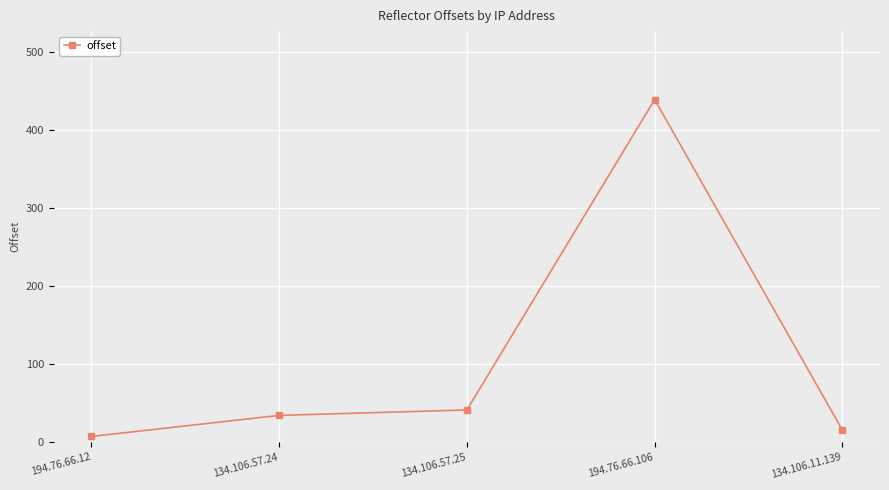

What is the average value?

107